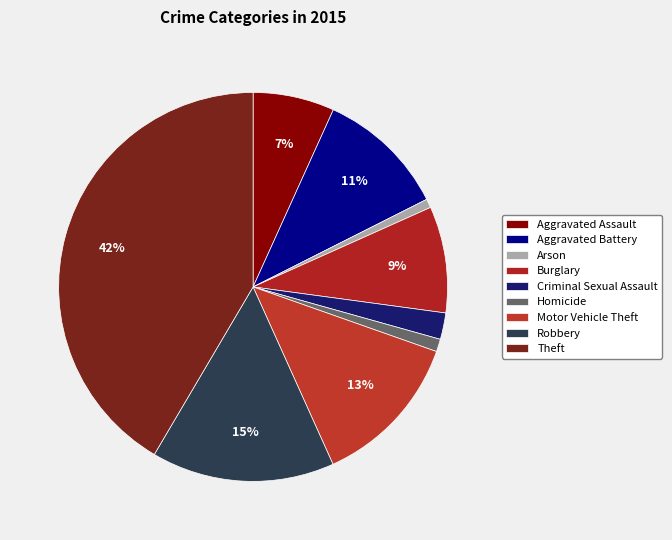

Between Homicide and Theft, which is larger?

Theft